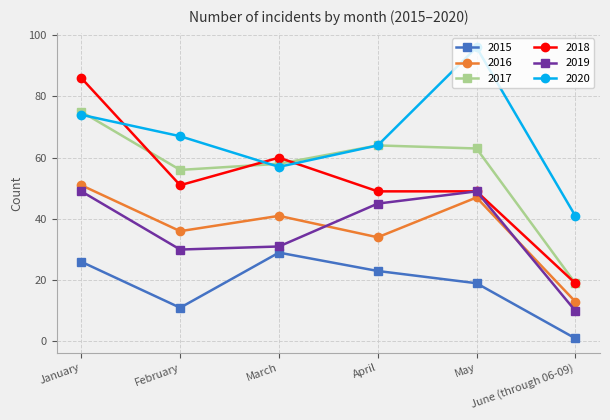

Is this an area chart (filled region under the line)?

No